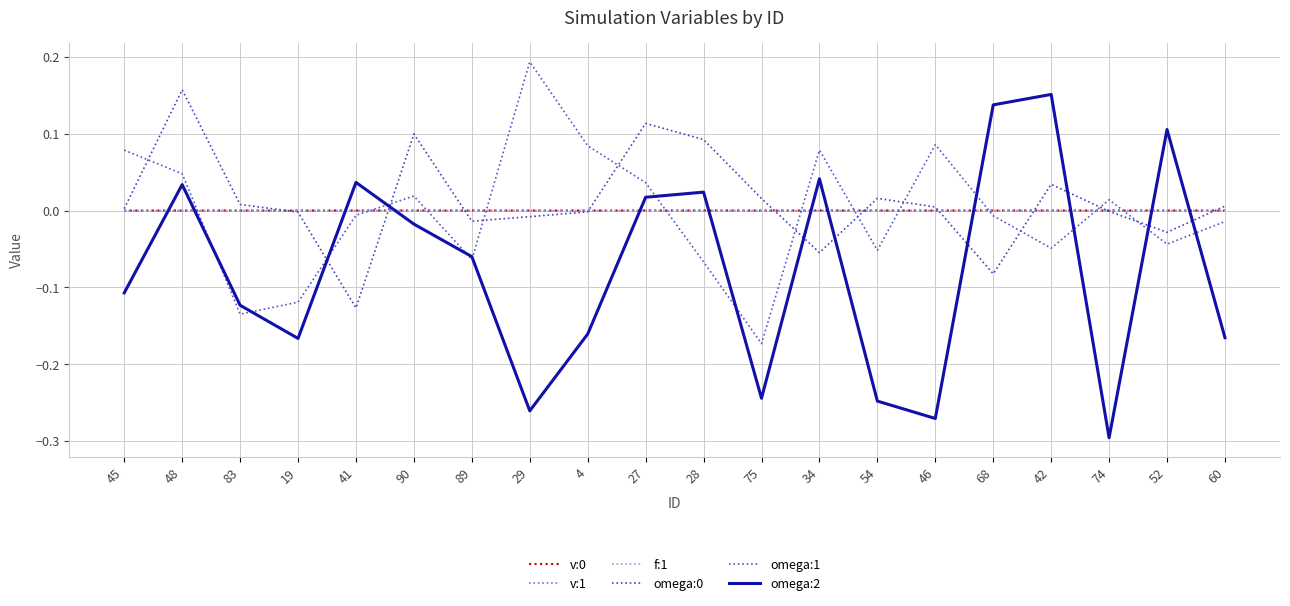

Does the chart display data point markers on the line(s)?

No